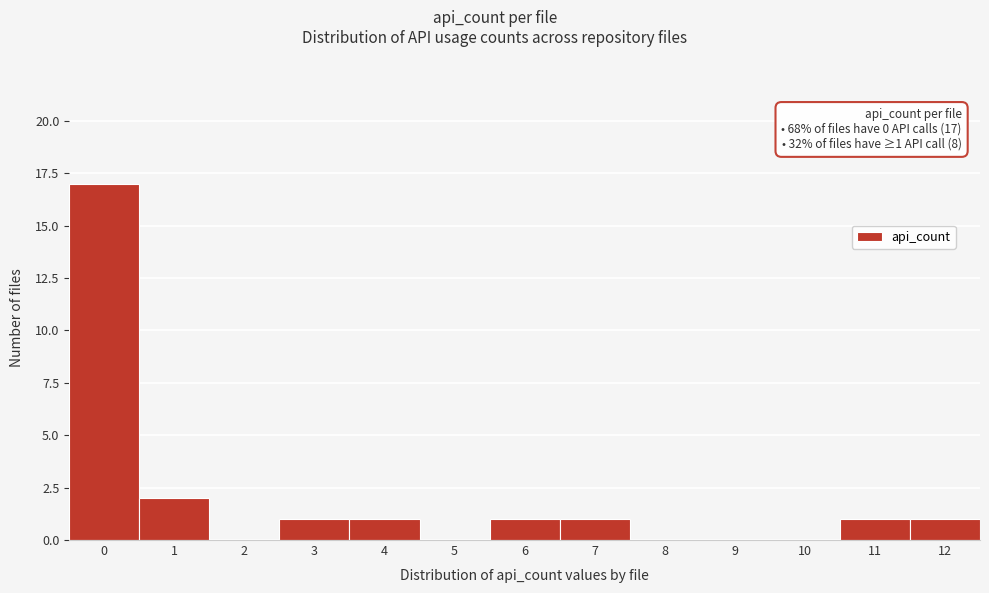

Reading right to left, list all the values displayed in this chart.

12=1	11=1	10=0	9=0	8=0	7=1	6=1	5=0	4=1	3=1	2=0	1=2	0=17